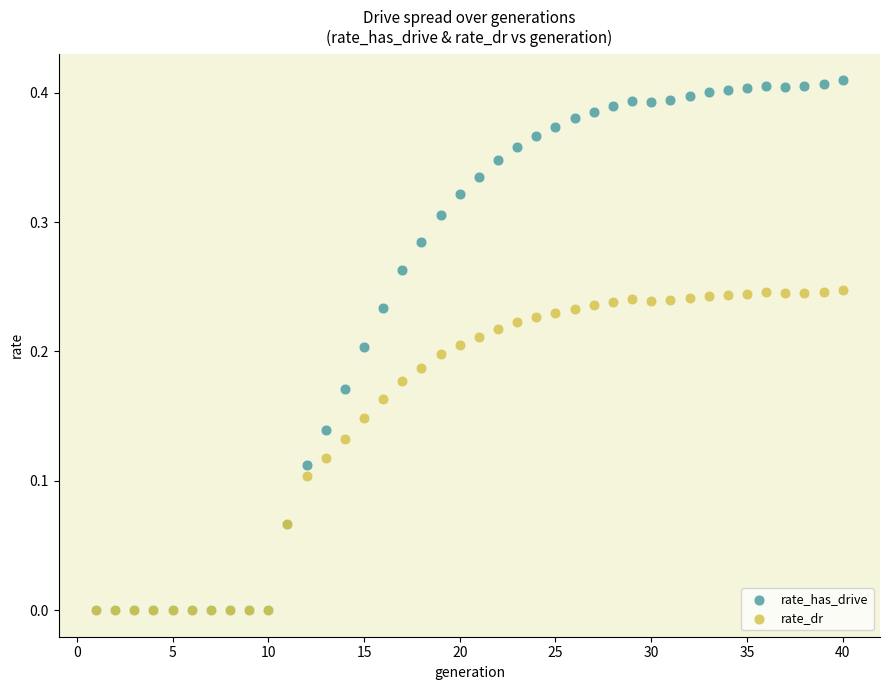

What are all the series names shown in the legend?

rate_has_drive, rate_dr